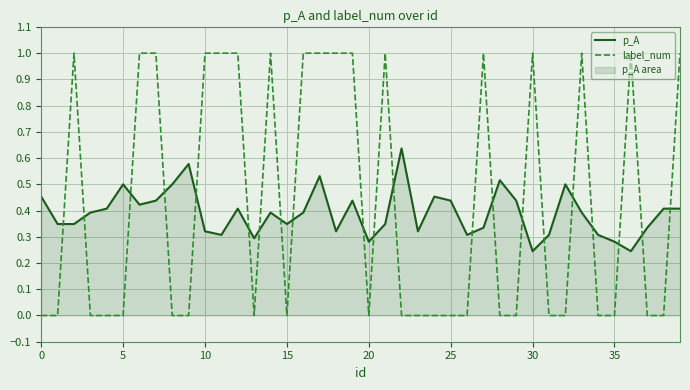

What is the value of the label_num point at the 15th from the left?

1.0